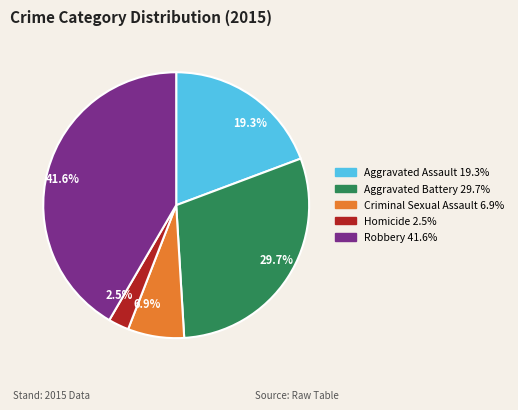

Is there a majority slice in this chart?

No